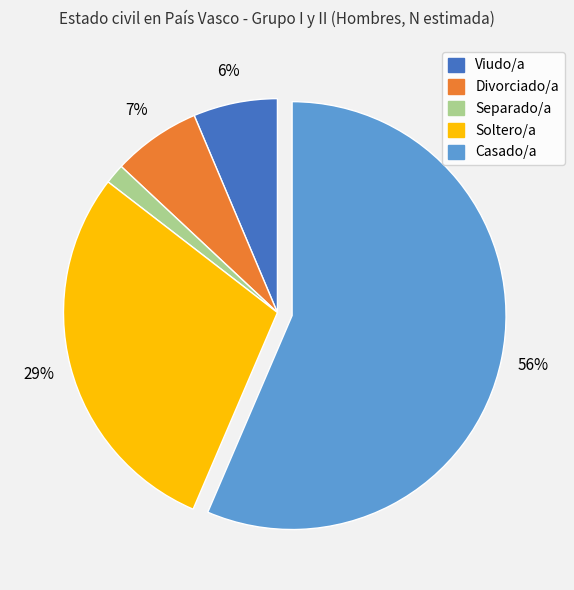

To the nearest percent, what is the average slice percentage?

20%